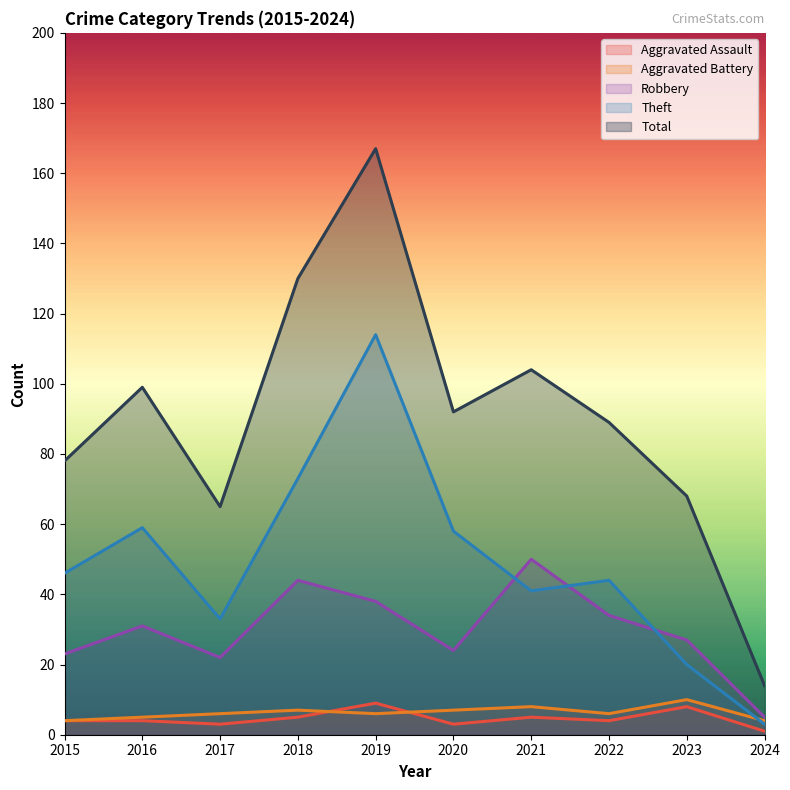

Does the chart display data point markers on the line(s)?

No